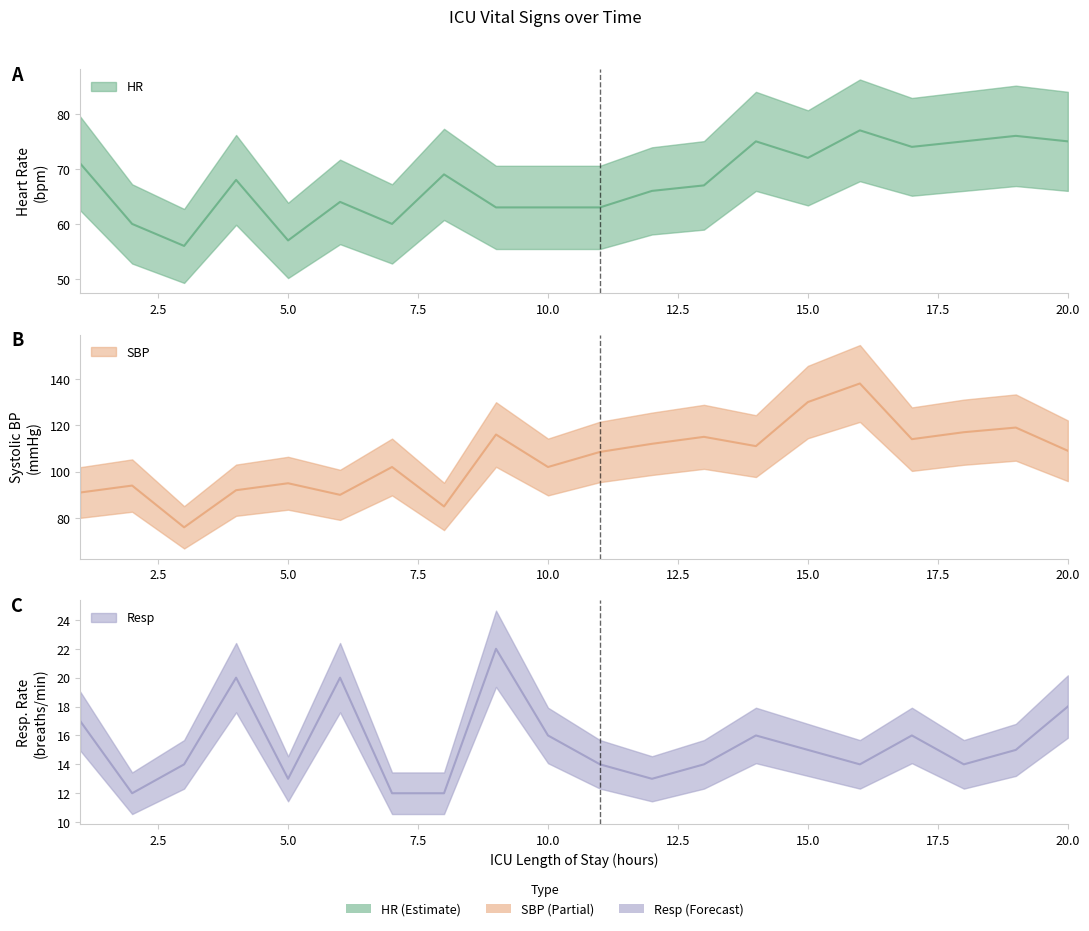

What is the highest value of the HR series?

77.0